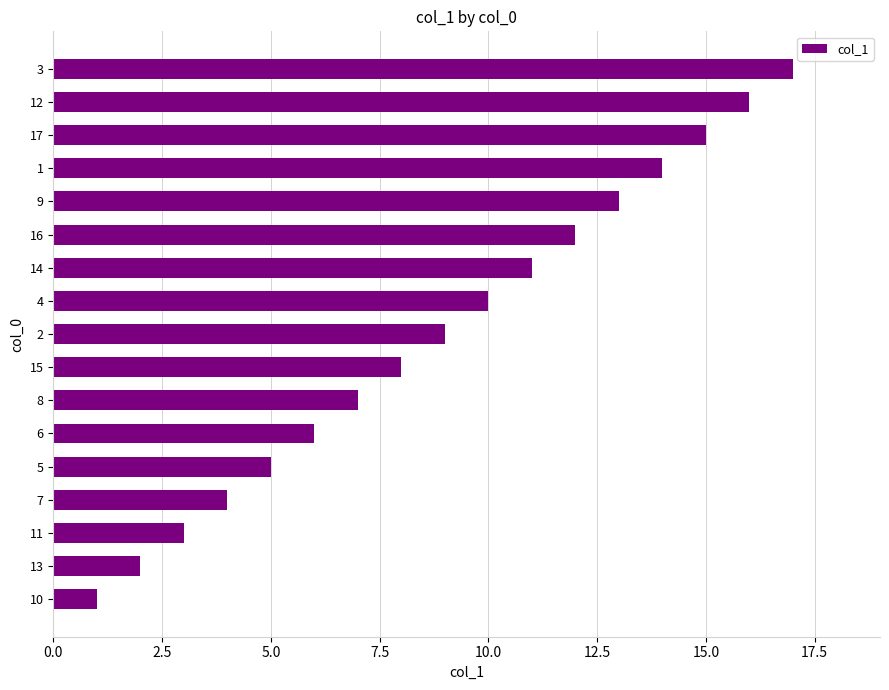

What is the difference between the maximum and minimum values?

16